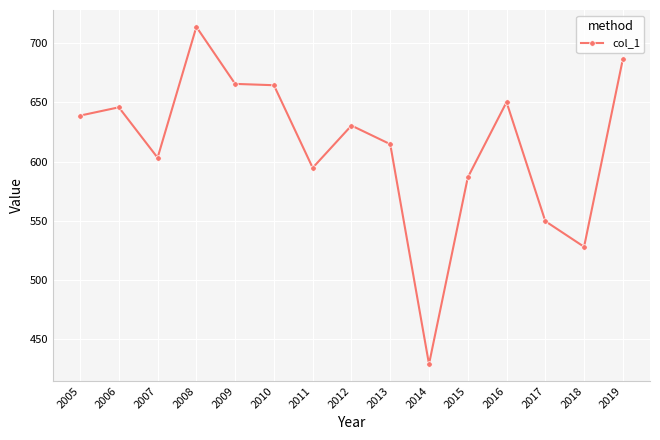

True or false: there are more than 1 points higher than both neighbors.

True